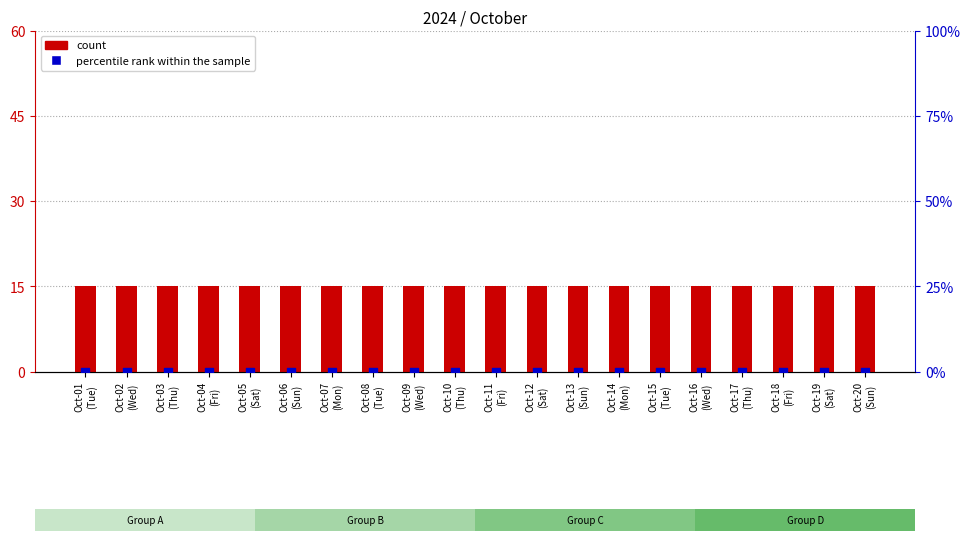

Which series reaches the maximum Y coordinate?

count